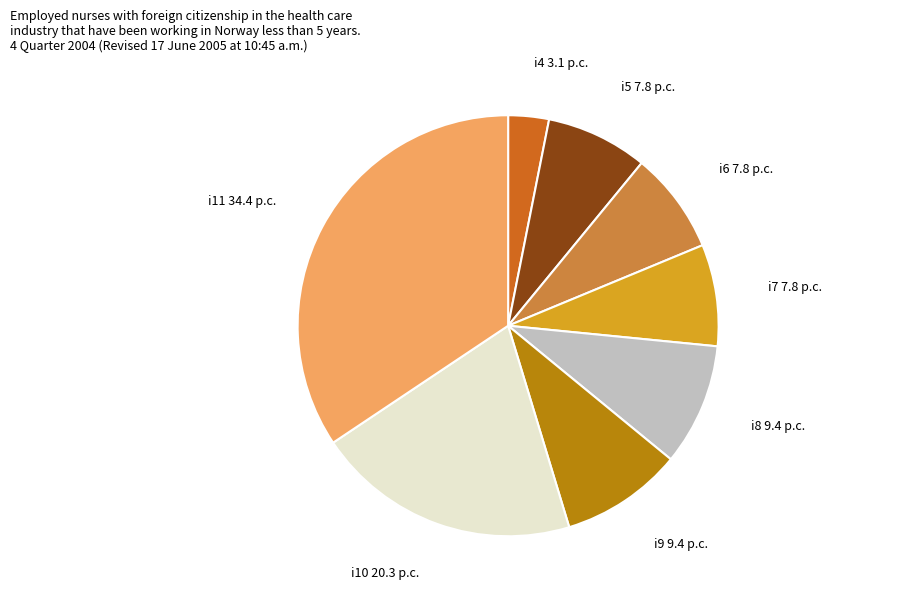

True or false: i5 accounts for 1% of the total.

False